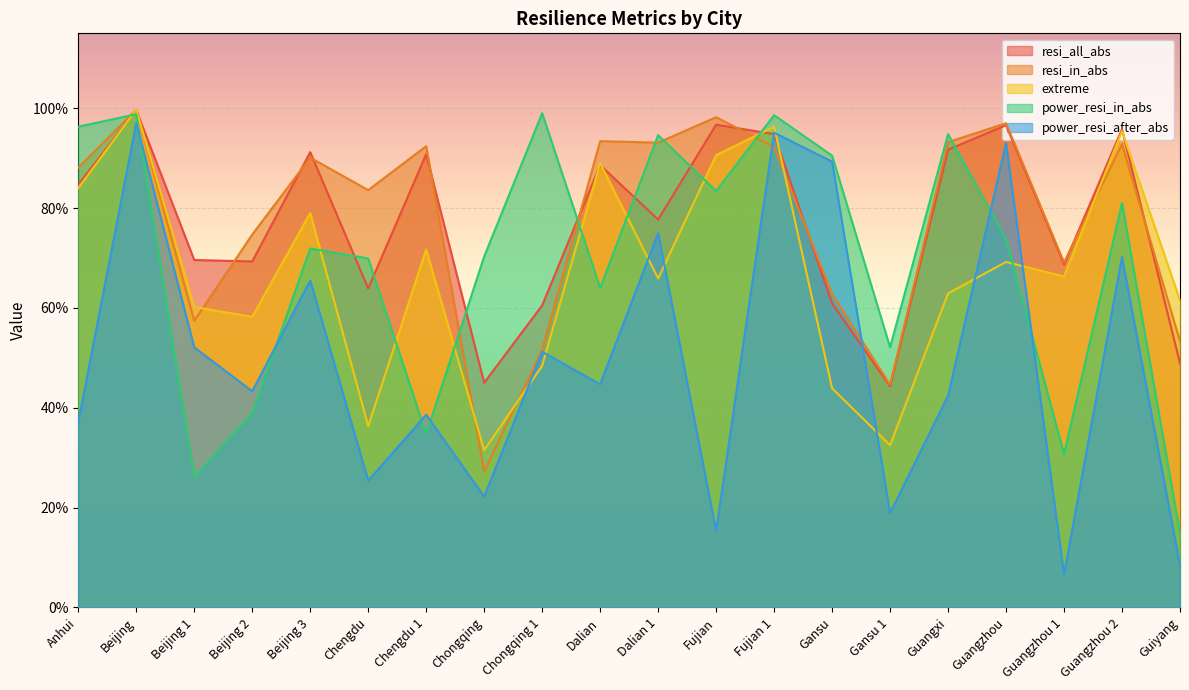

The value of resi_all_abs at Beijing 3 is 0.9. True or false?

True